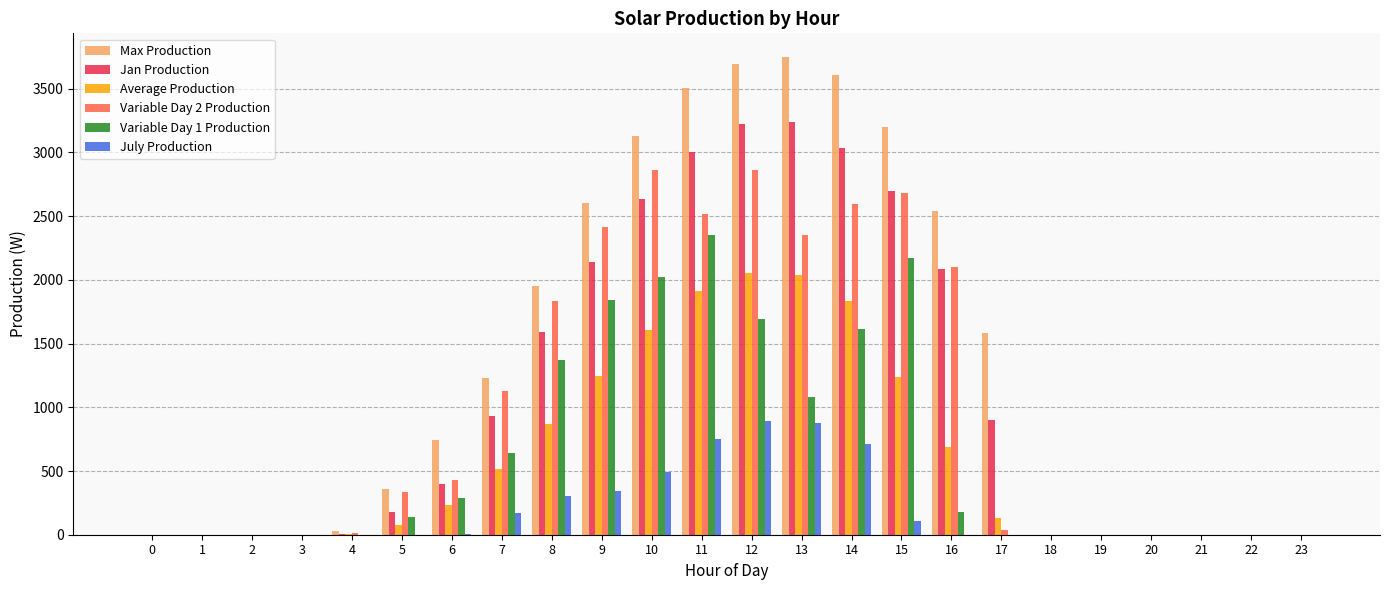

Between 9 and 20, which series saw the biggest shift?

Max Production